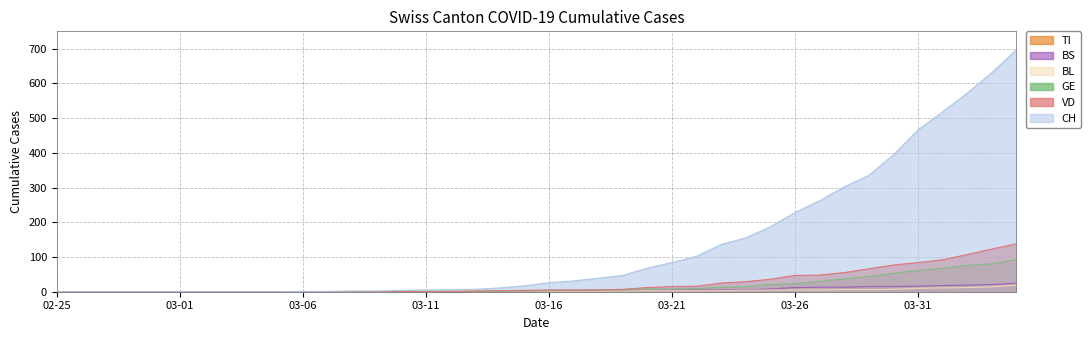

What is the average value of the BL series?

3